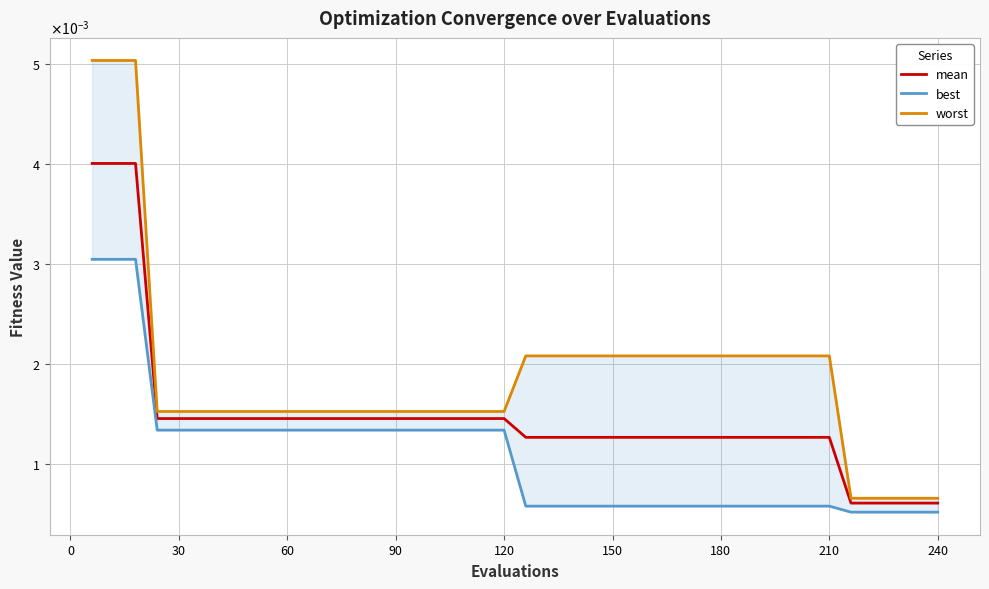

True or false: worst and mean intersect in this chart.

False